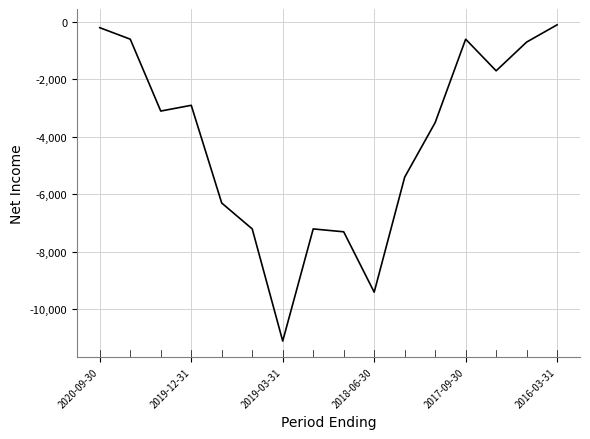

What is the minimum value shown in the chart?

-11100